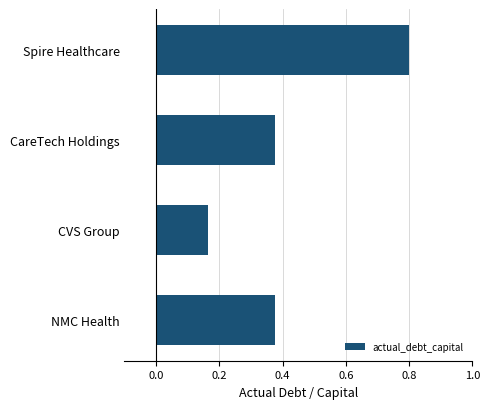

What is the difference between the maximum and minimum values?

0.6